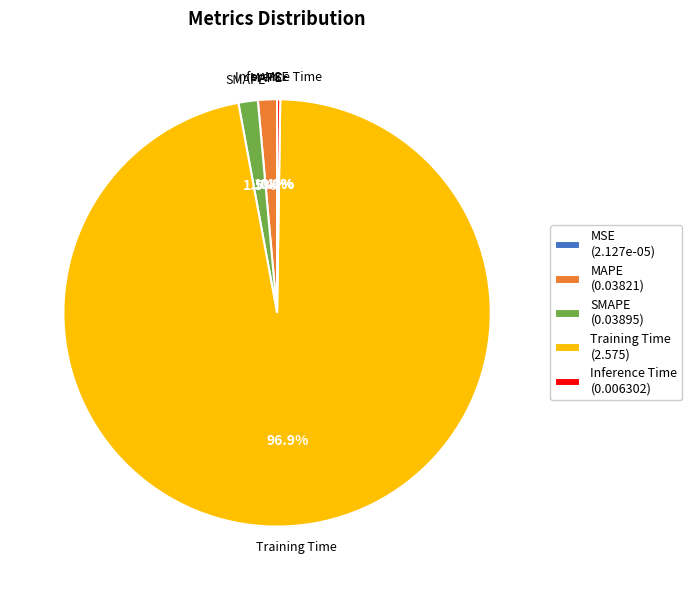

What percentage is NOT represented by MAPE (0.03821)?

98.6%